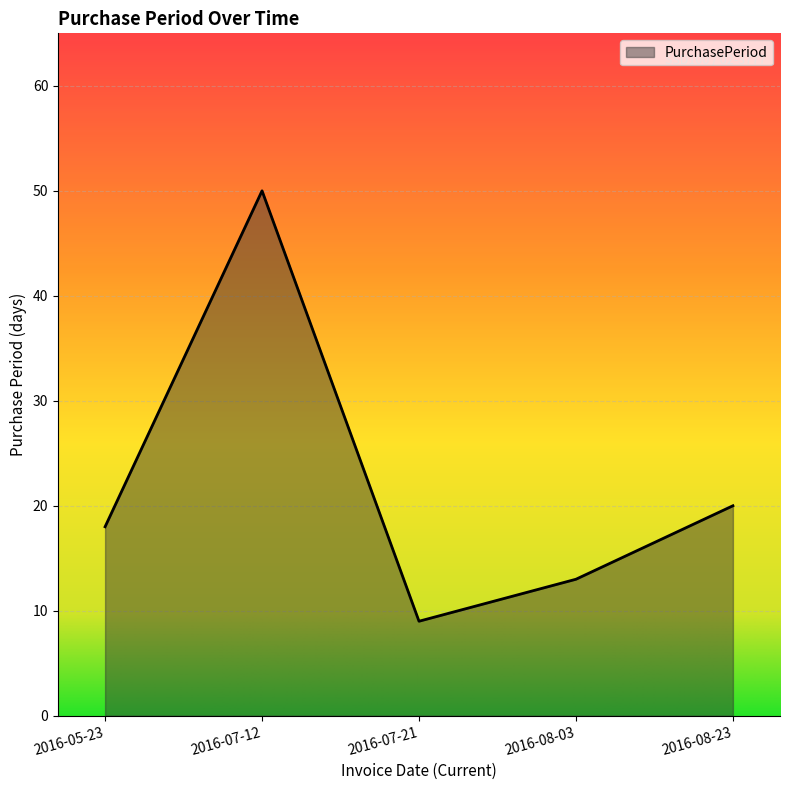

Rank the categories by value from lowest to highest.

2016-07-21, 2016-08-03, 2016-05-23, 2016-08-23, 2016-07-12